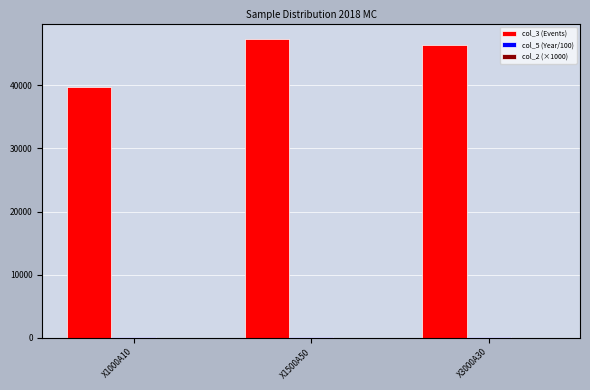

Where does the col_3 (Events) series first go above 46442?

X1500A50